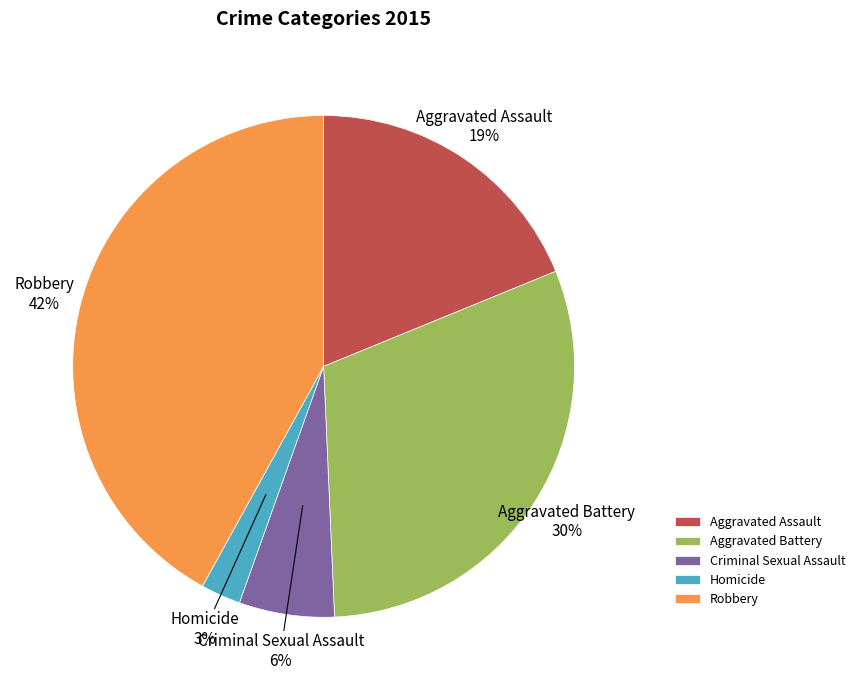

Which slice is the largest?

Robbery